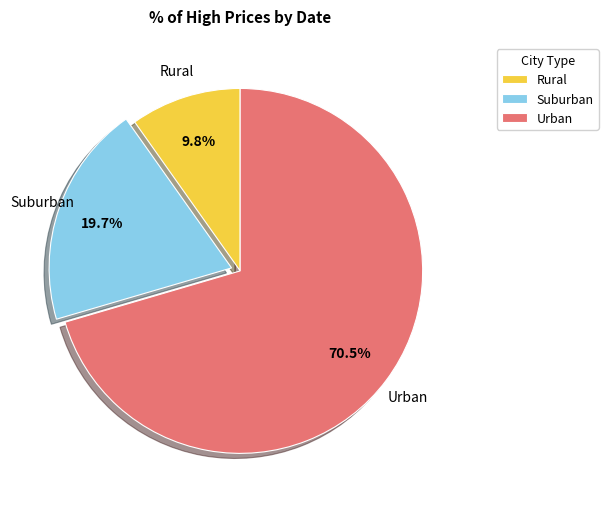

What is the largest slice in the pie chart?

Urban